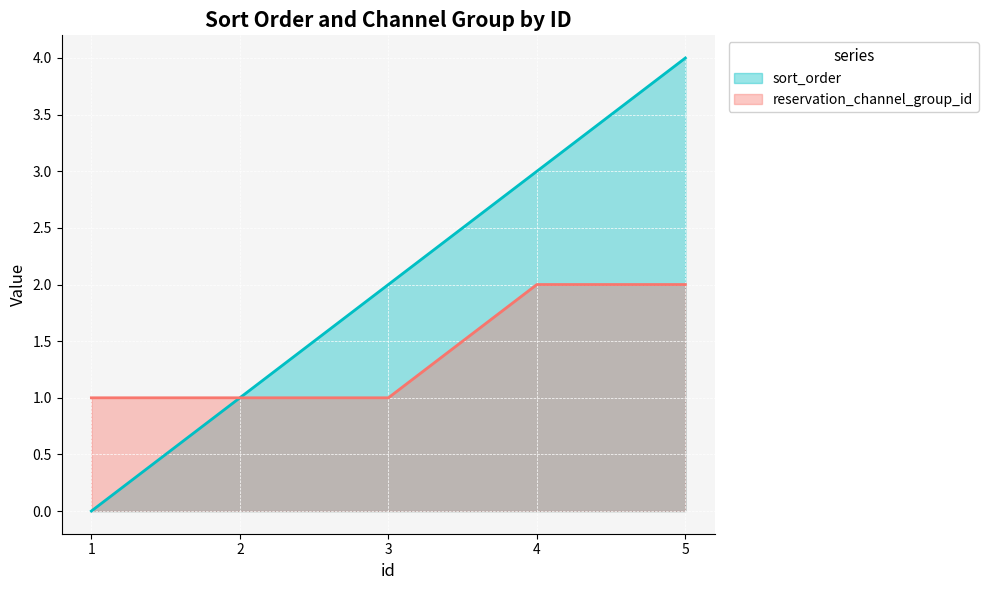

The sort_order series shows 4 at 4. True or false?

False